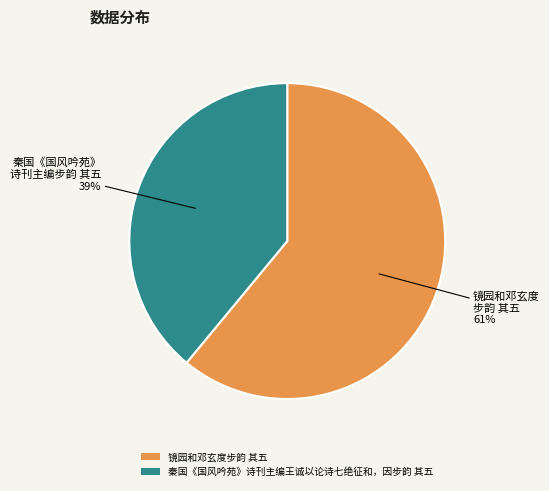

What is the largest slice in the pie chart?

镜园和邓玄度步韵 其五